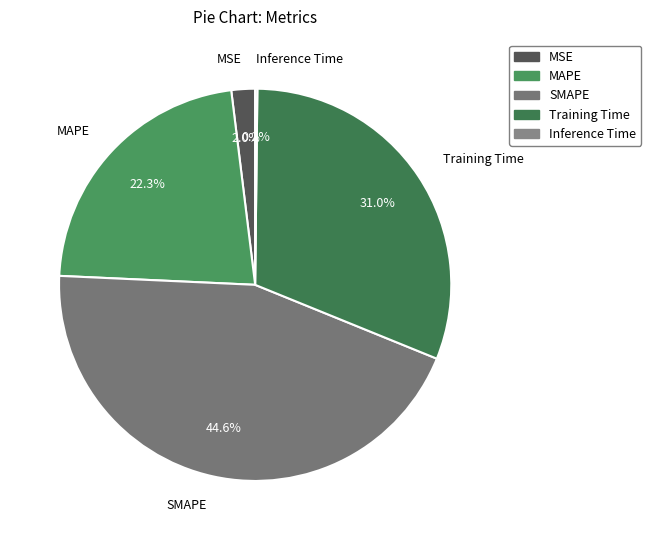

Between Training Time and SMAPE, which is larger?

SMAPE